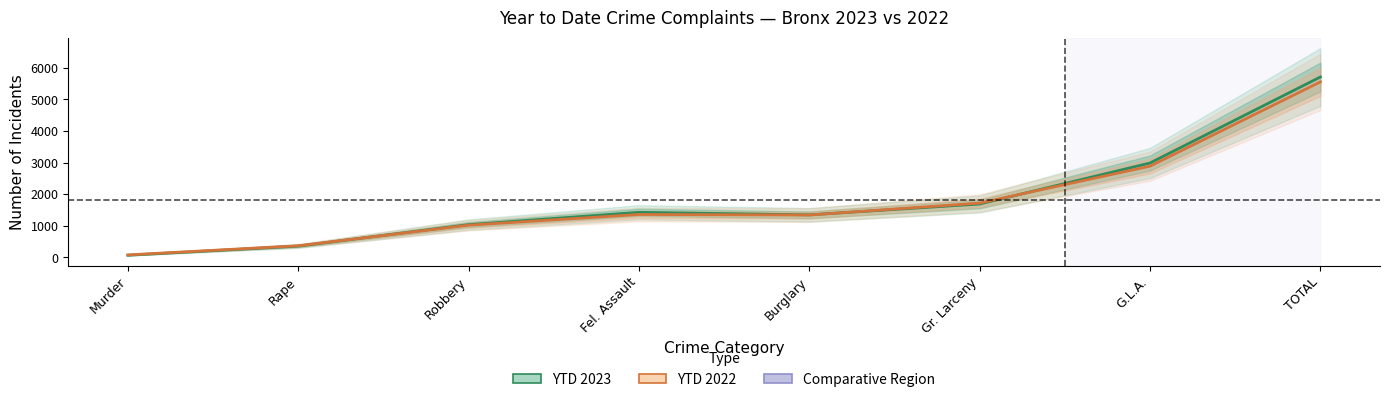

True or false: YTD 2023 has more than 2 points higher than both neighbors.

False